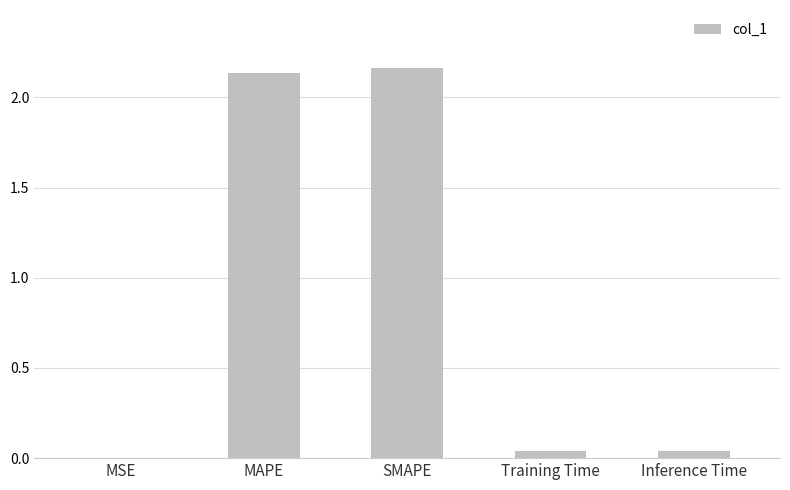

The value at MAPE is 3.2. True or false?

False